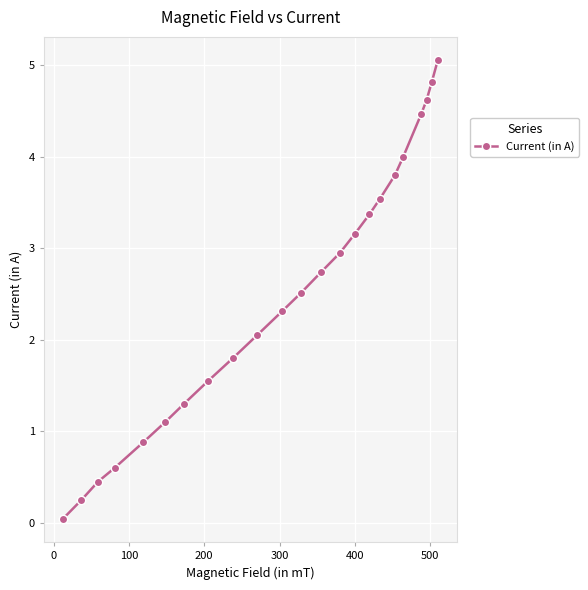

True or false: the data has more than 0 interior local peaks.

False